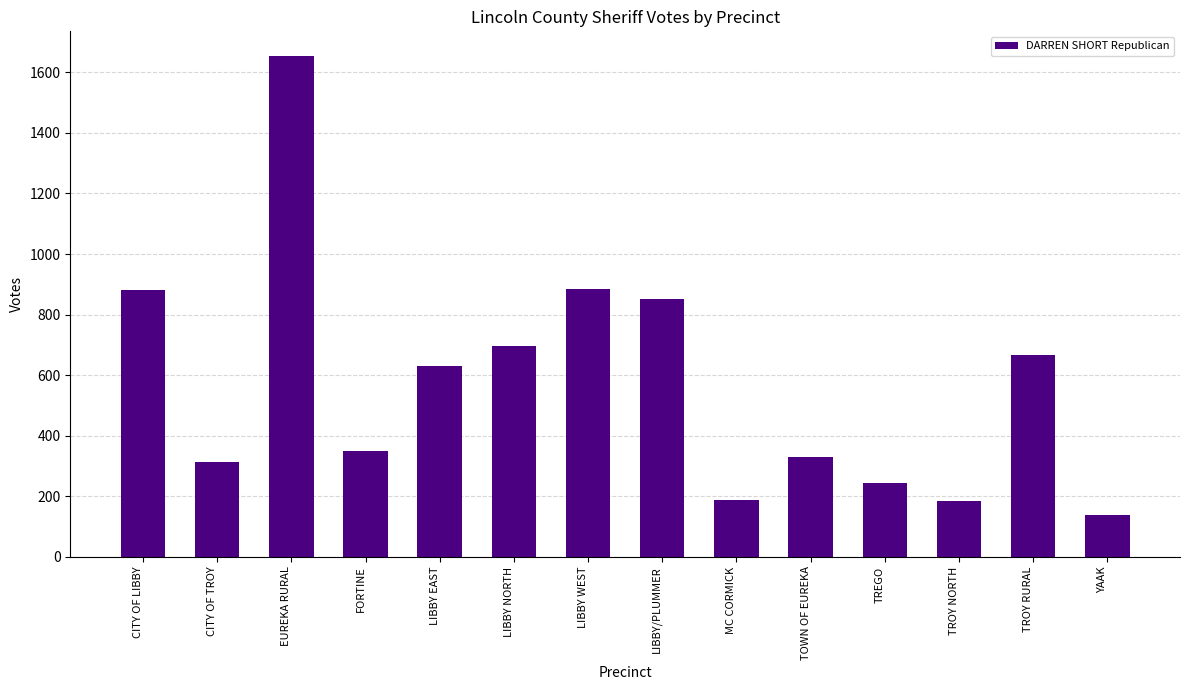

How many data points does each series have?

14